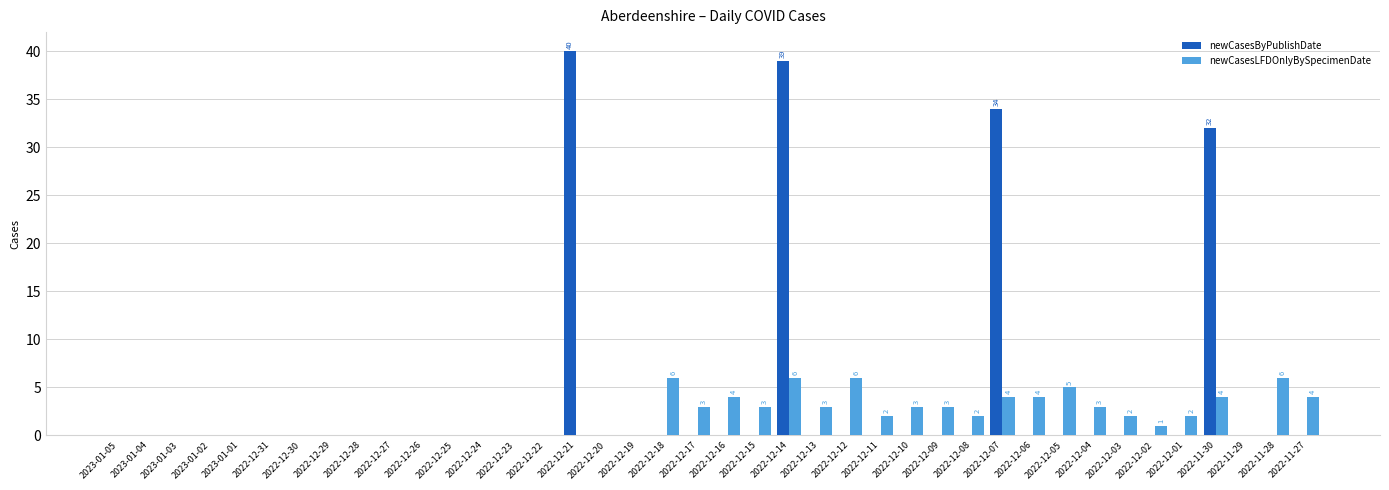

Is it true that newCasesLFDOnlyBySpecimenDate equals 4 at 2022-11-30?

True